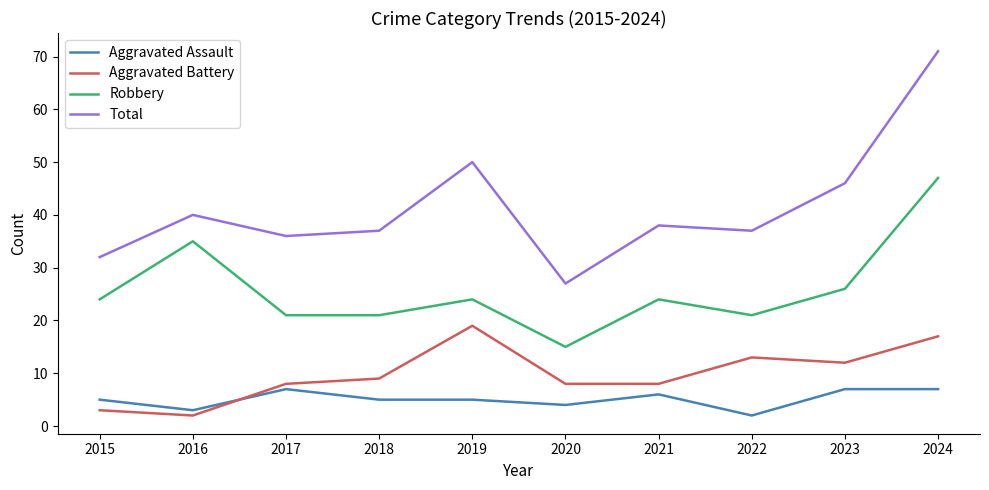

Reading left to right, what are all the values shown in this chart?

Aggravated Assault: 5	3	7	5	5	4	6	2	7	7
Aggravated Battery: 3	2	8	9	19	8	8	13	12	17
Robbery: 24	35	21	21	24	15	24	21	26	47
Total: 32	40	36	37	50	27	38	37	46	71